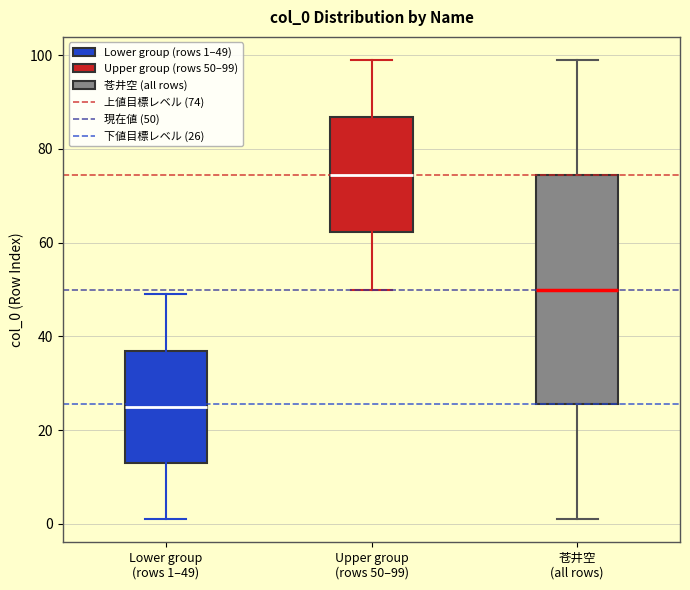

Reading left to right, read every box against the y-axis: the position of its median line, the range the box covers, and the ends of its whiskers. The values are not printed on the chart, so give them approximately, as read against the axis.

Lower group (rows 1–49): median 26, box 14 to 38, whiskers 2 to 50
Upper group (rows 50–99): median 74, box 62 to 86, whiskers 50 to 100
苍井空 (all rows): median 50, box 26 to 74, whiskers 2 to 100